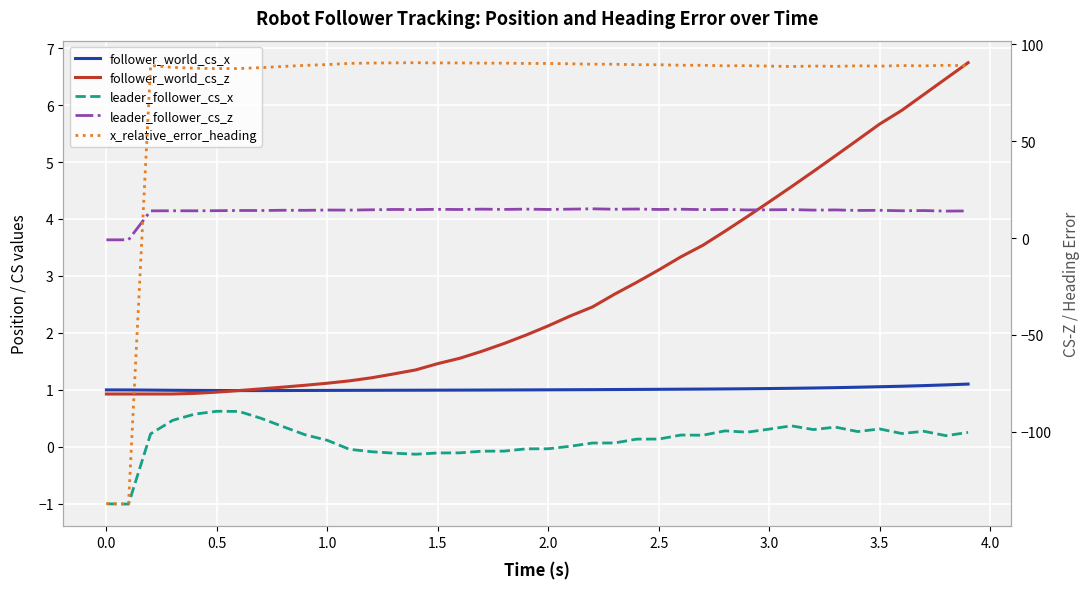

True or false: follower_world_cs_z has more than 2 points higher than both neighbors.

False